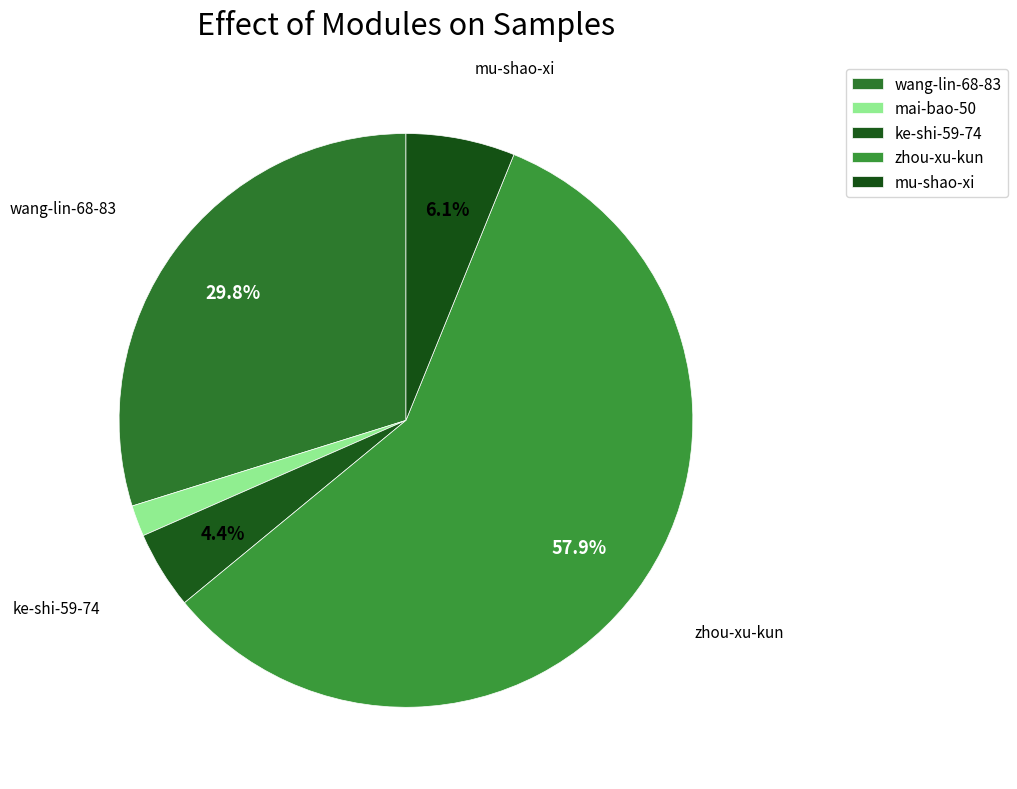

What percentage is the mu-shao-xi slice, to the nearest percent?

6%